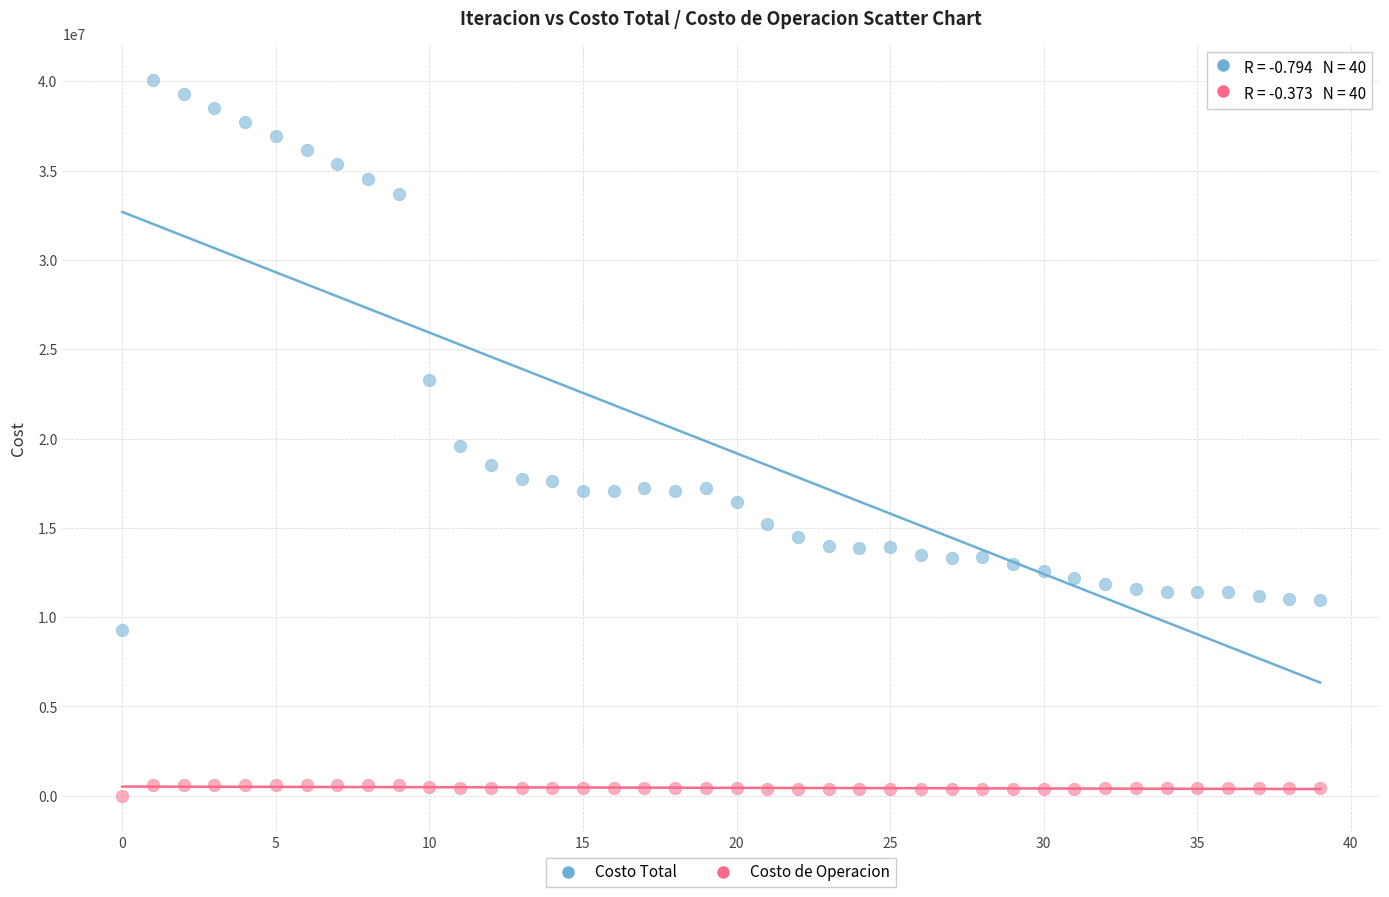

Which series contains the highest Y value?

Costo Total